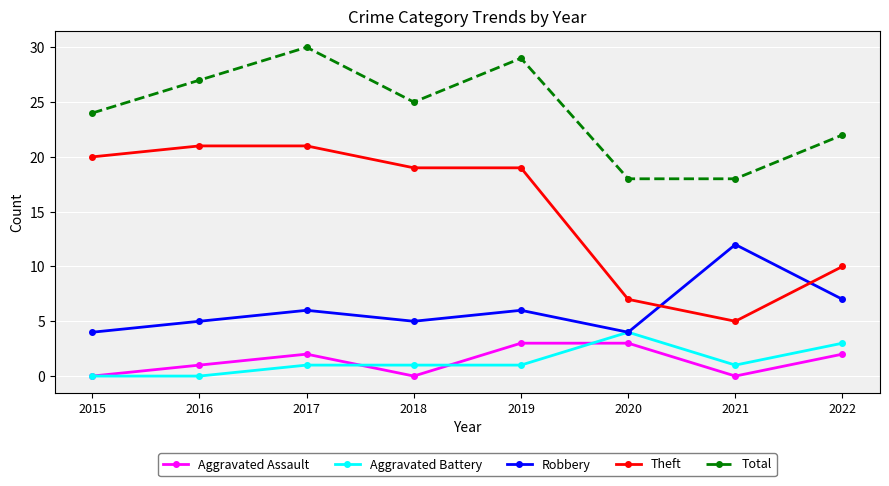

Reading left to right, transcribe all the data shown in this chart.

Aggravated Assault: 2015=0	2016=1	2017=2	2018=0	2019=3	2020=3	2021=0	2022=2
Aggravated Battery: 2015=0	2016=0	2017=1	2018=1	2019=1	2020=4	2021=1	2022=3
Robbery: 2015=4	2016=5	2017=6	2018=5	2019=6	2020=4	2021=12	2022=7
Theft: 2015=20	2016=21	2017=21	2018=19	2019=19	2020=7	2021=5	2022=10
Total: 2015=24	2016=27	2017=30	2018=25	2019=29	2020=18	2021=18	2022=22